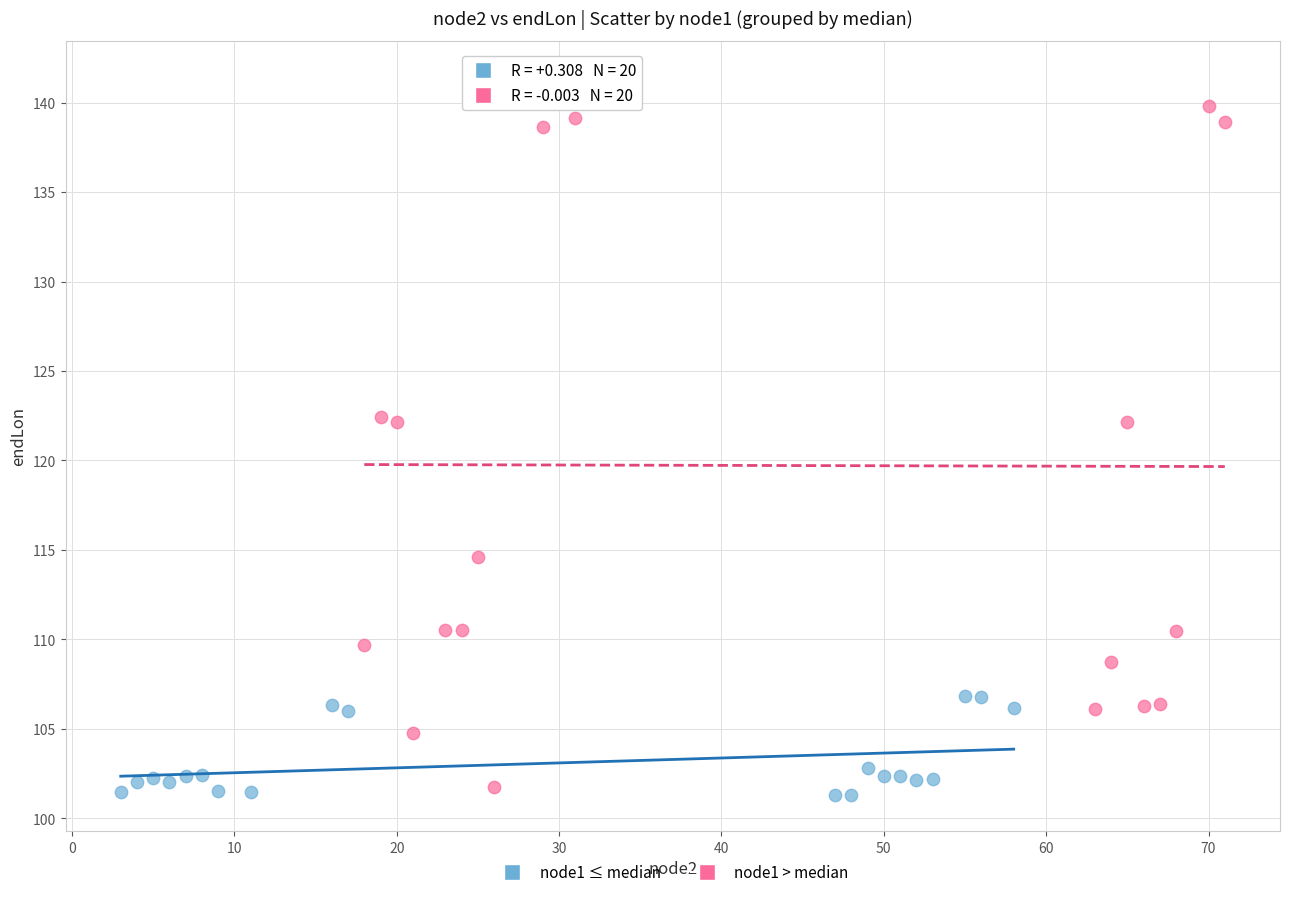

Which series contains the highest Y value?

node1 > median